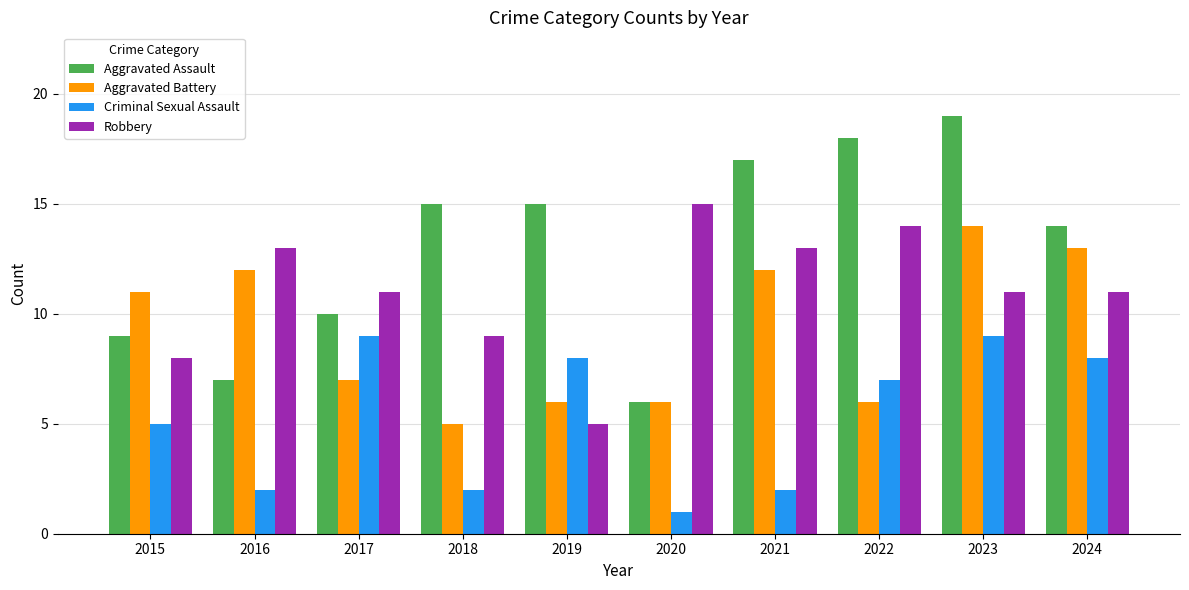

What is the minimum value for Criminal Sexual Assault?

1